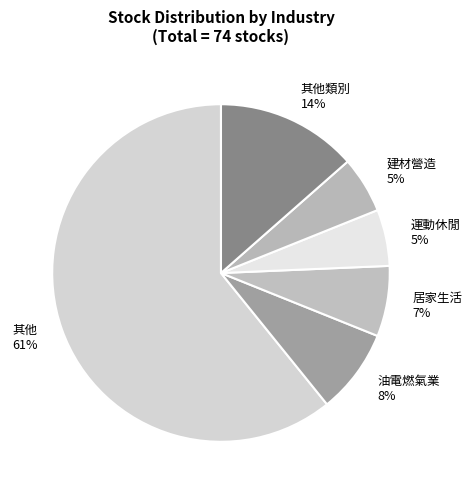

What is the largest slice in the pie chart?

其他